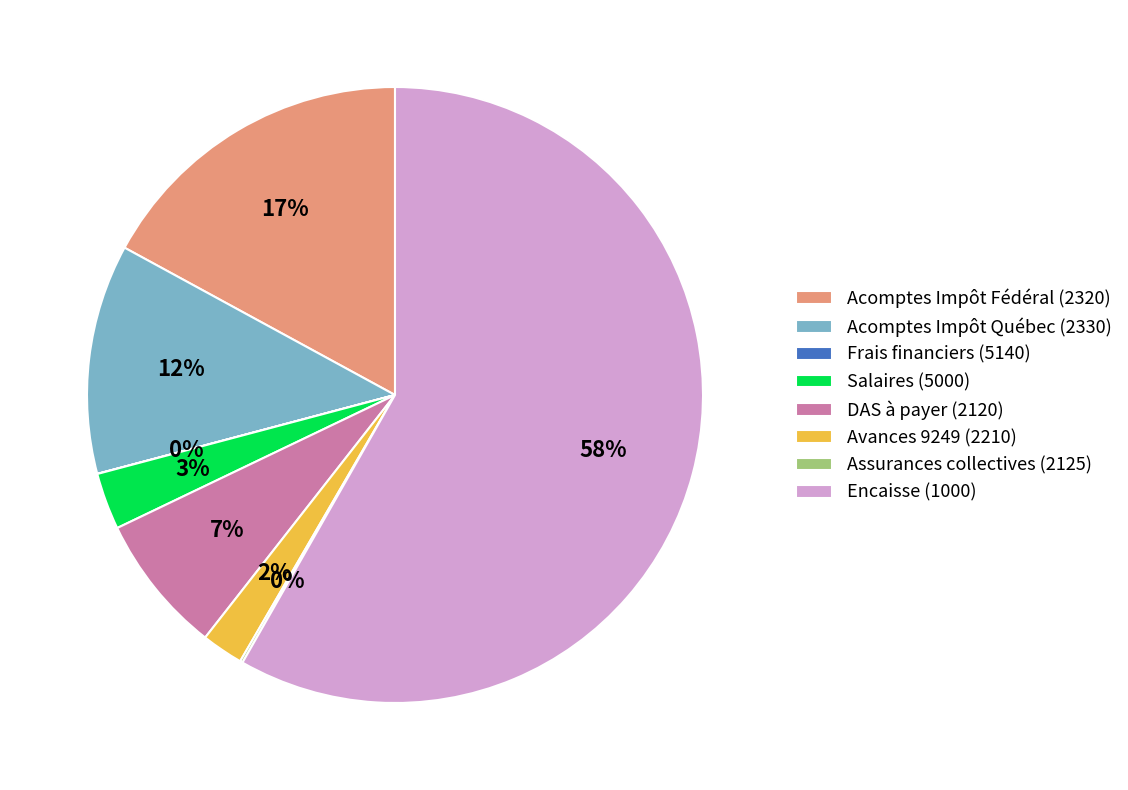

To the nearest percent, what is the combined percentage of Avances 9249 (2210) and Salaires (5000)?

5%